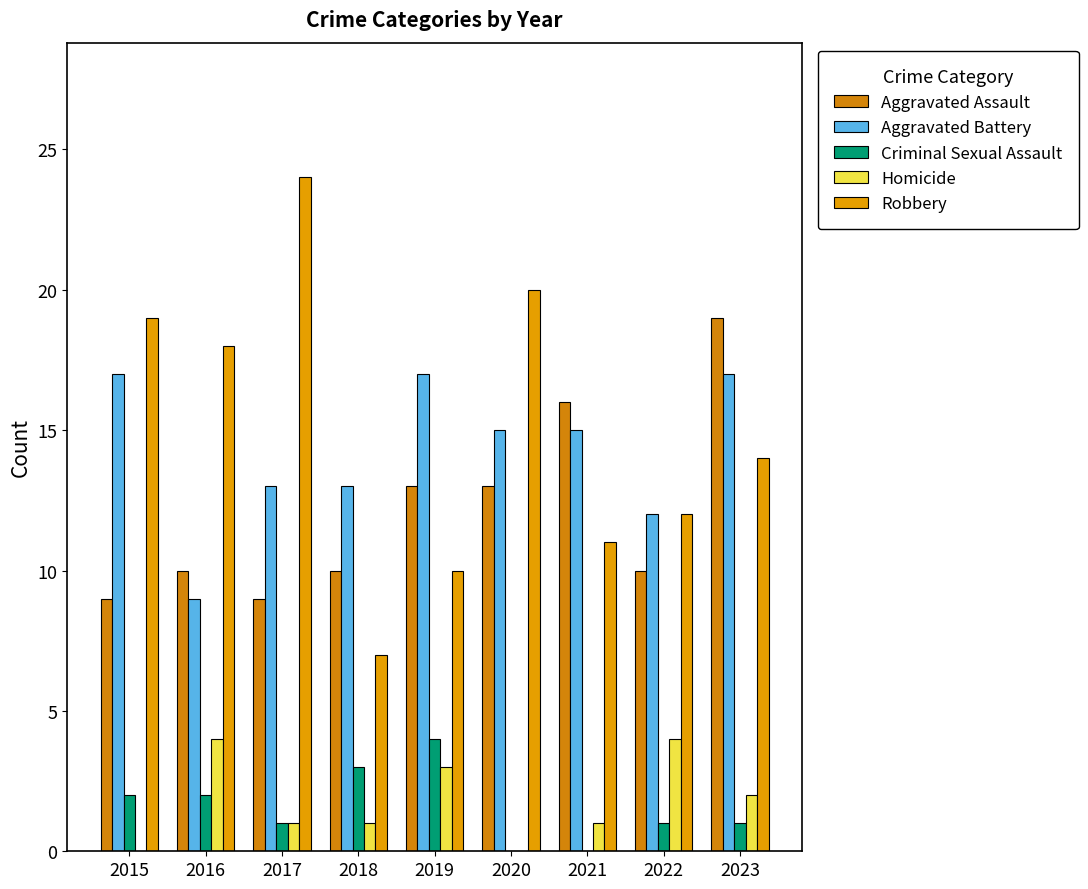

The value of Homicide at 2017 is 2. True or false?

False